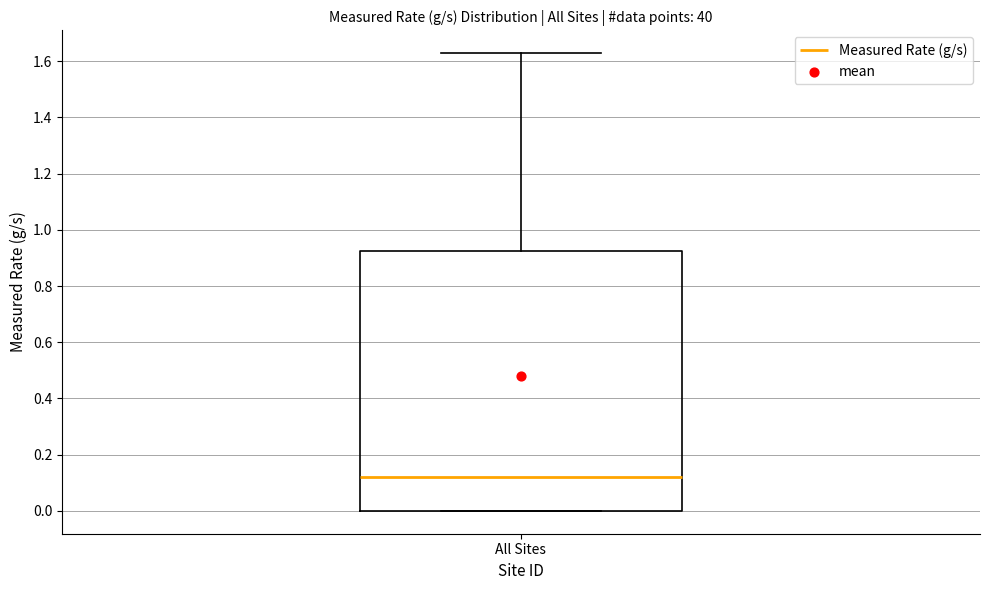

Where is the upper edge of the box for All Sites on the y-axis? The values are not printed on the chart, so give them approximately, as read against the axis.

0.92